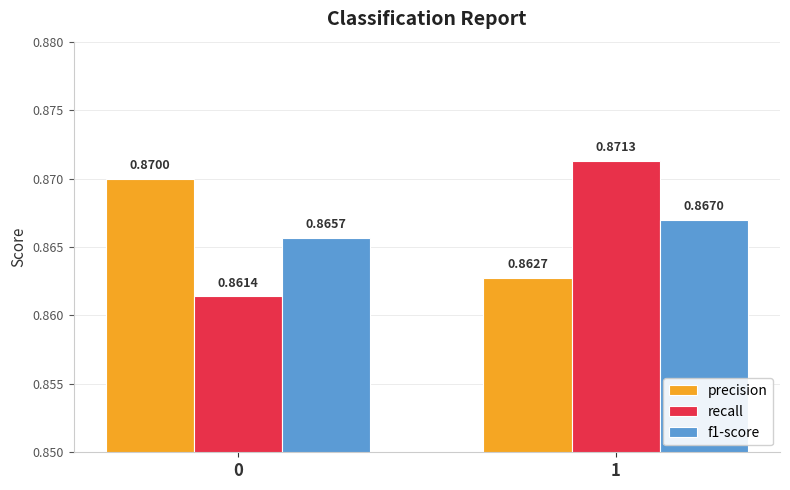

Count the recall values in the range 0 to 1.

2